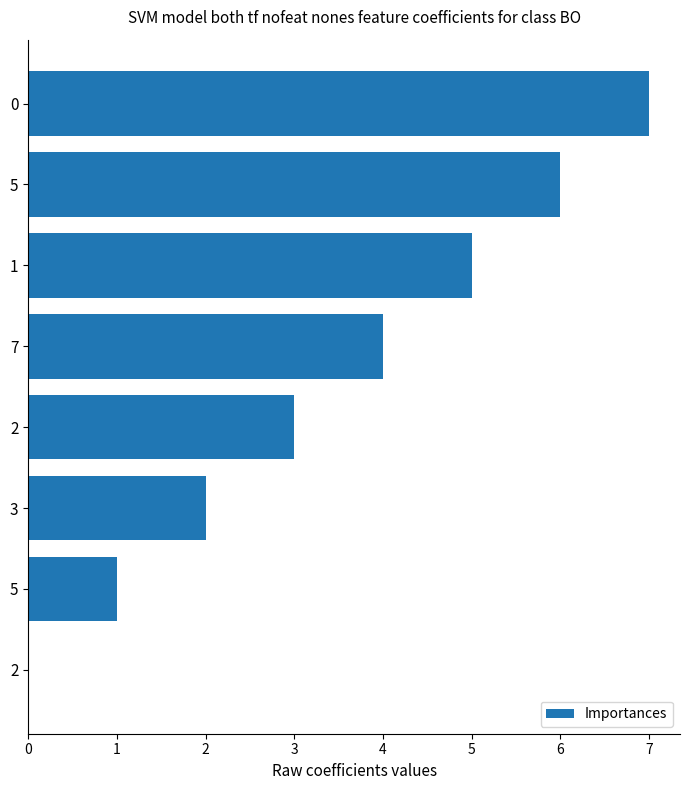

What value does the data have at 3?

2